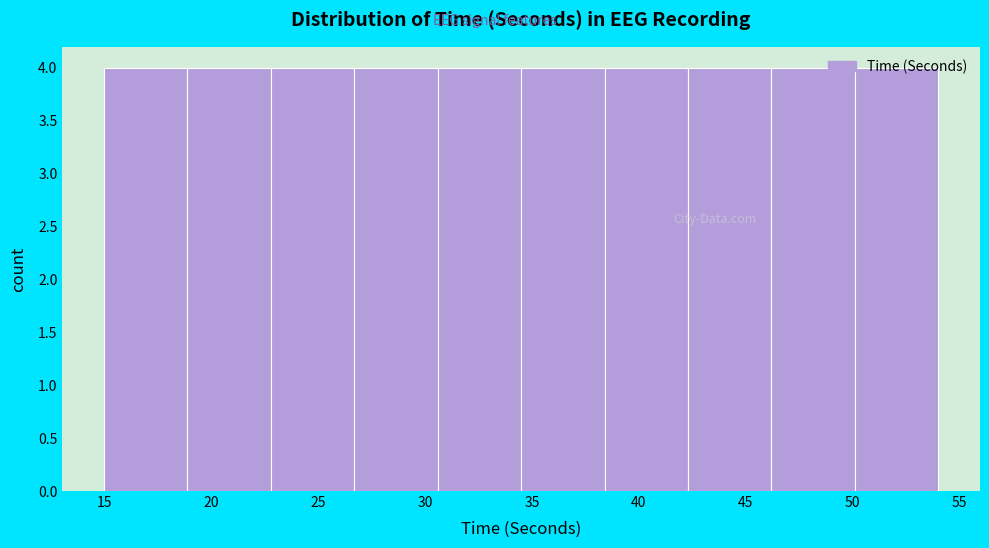

Reading left to right, list every bar in this chart as the range it spans on the x-axis followed by its height. Neither the bar edges nor the heights are printed on the chart, so give them approximately, as read against the axes.

15.0 to 18.9: 4
18.9 to 22.8: 4
22.8 to 26.7: 4
26.7 to 30.6: 4
30.6 to 34.5: 4
34.5 to 38.4: 4
38.4 to 42.3: 4
42.3 to 46.2: 4
46.2 to 50.1: 4
50.1 to 54.0: 4